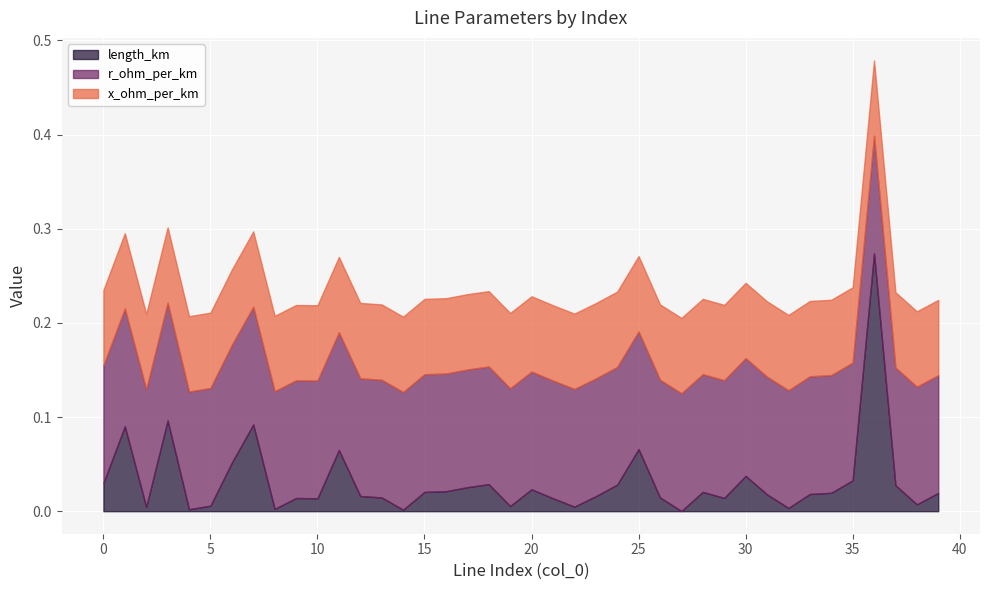

Rank the series by their average value, from lowest to highest.

length_km, x_ohm_per_km, r_ohm_per_km